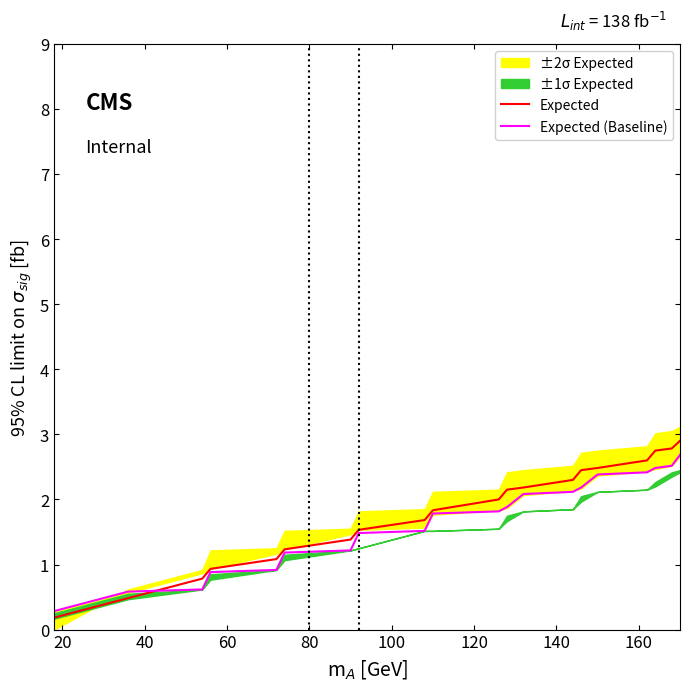

List the series in order of their peak value, highest first.

Expected, Expected (Baseline)